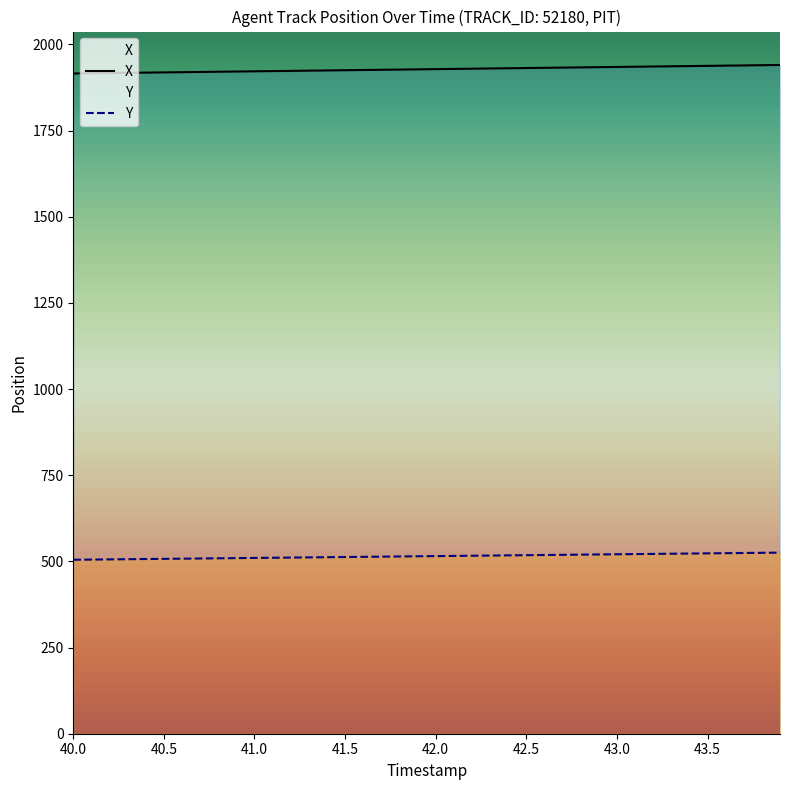

True or false: Y and X intersect in this chart.

False